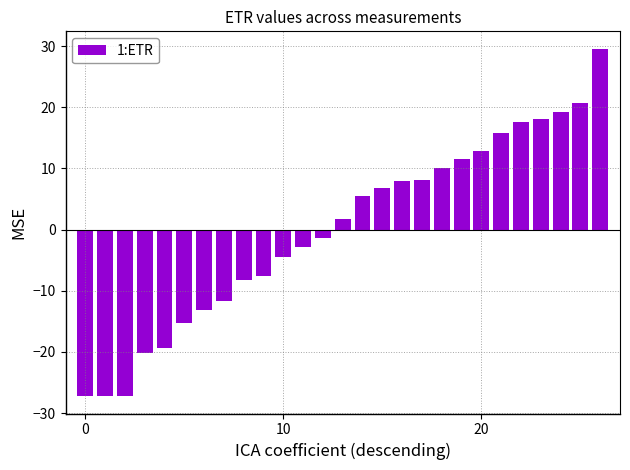

What is the difference between the second highest and second lowest values?

47.9